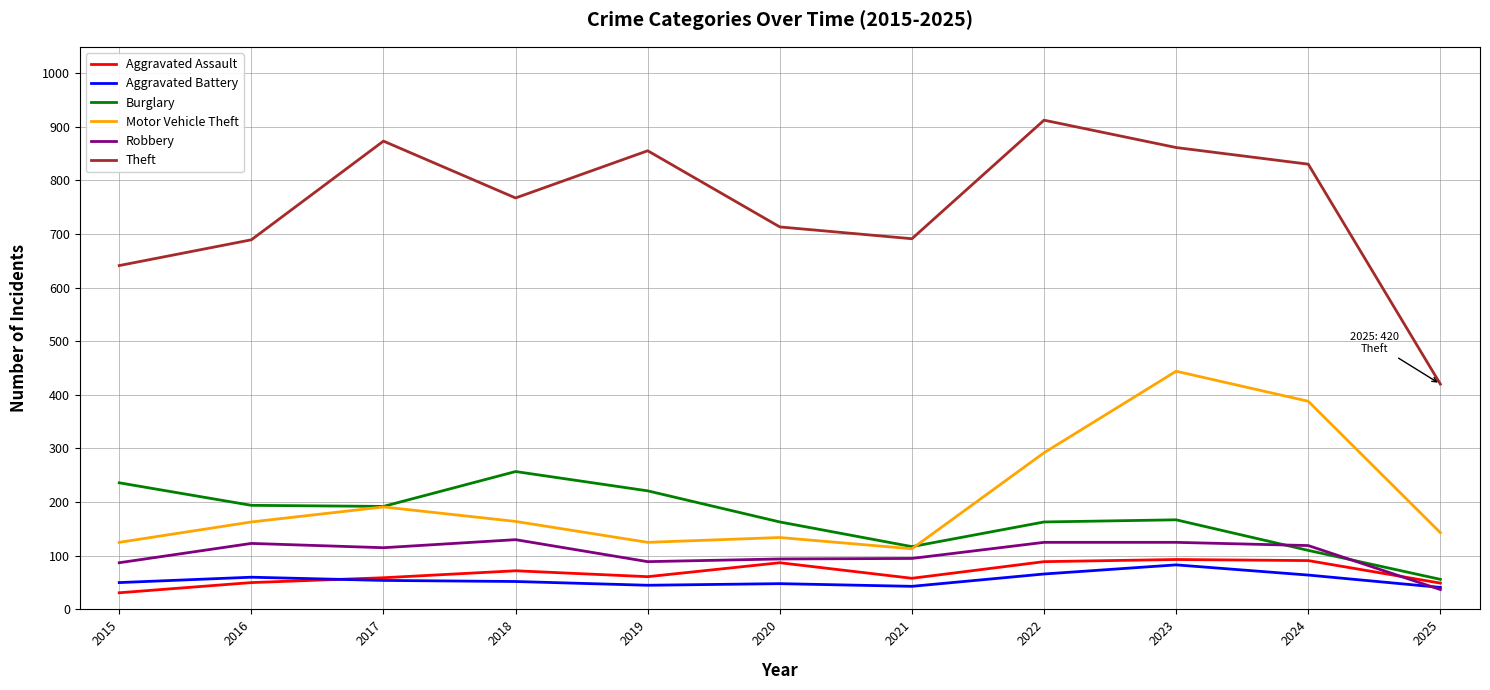

Which label corresponds to the largest value in the chart?

2022